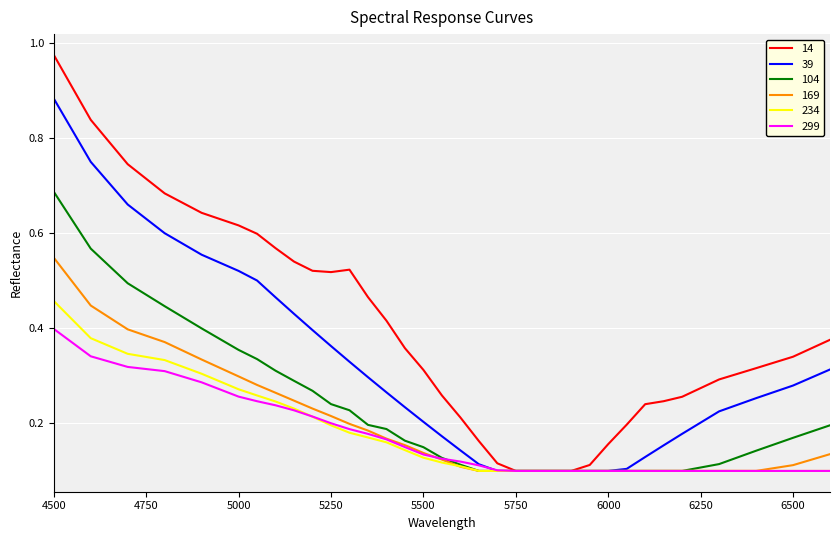

Which series has the largest total across all categories?

14